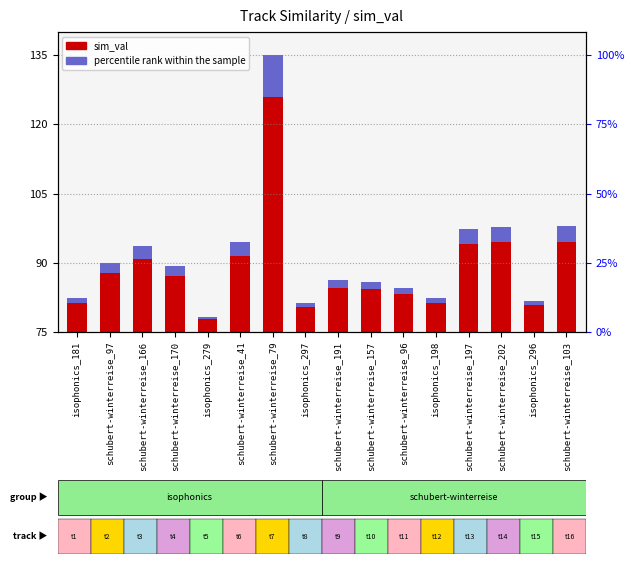

At which label does sim_val reach its peak?

schubert-winterreise_79